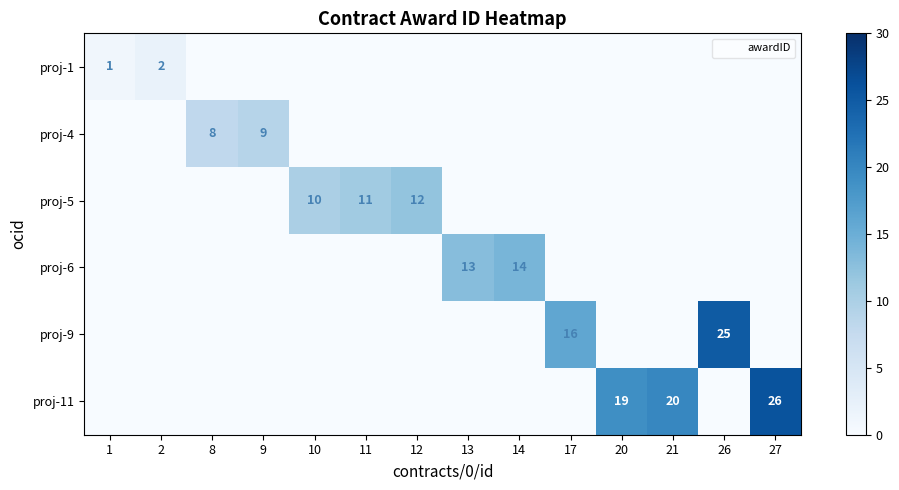

What is the difference between the maximum and second lowest values in the proj-4 series?

9